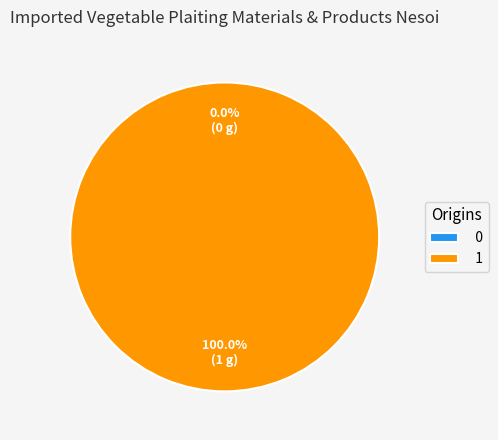

What percentage do 0 and 1 together represent?

100.0%